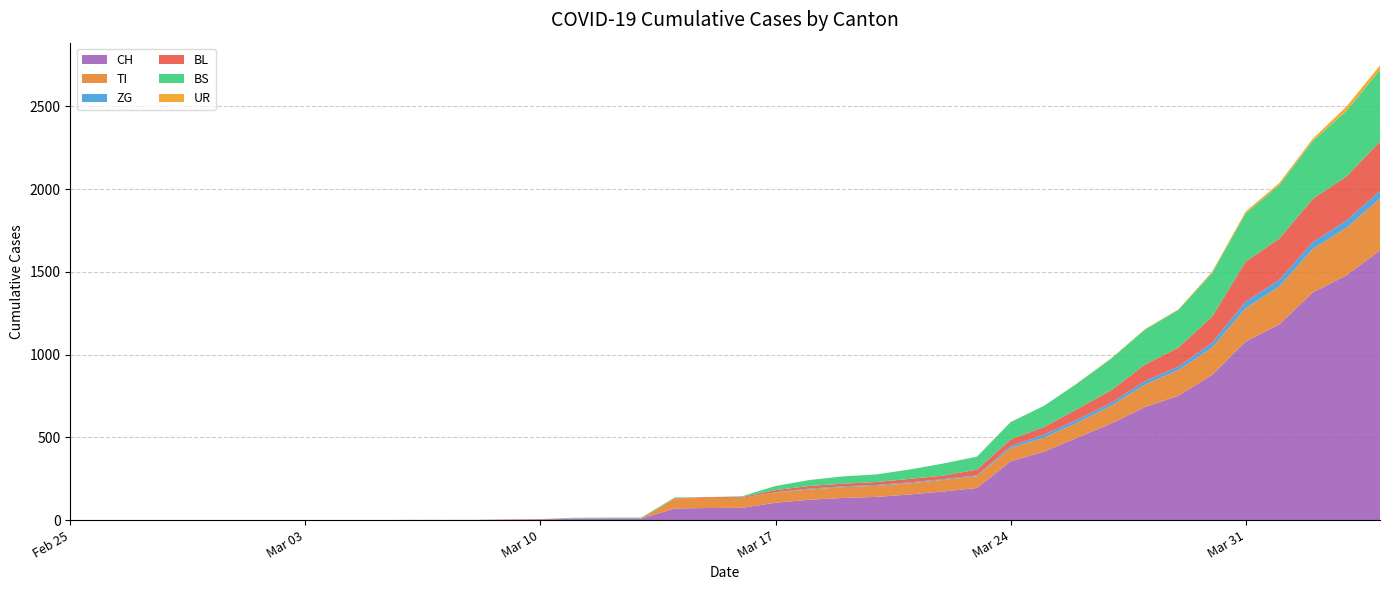

Reading left to right, extract all data points from this chart.

CH: 2020-02-25=0	2020-02-26=0	2020-02-27=0	2020-02-28=0	2020-02-29=0	2020-03-01=0	2020-03-02=0	2020-03-03=0	2020-03-04=0	2020-03-05=0	2020-03-06=1	2020-03-07=1	2020-03-08=1	2020-03-09=3	2020-03-10=4	2020-03-11=8	2020-03-12=9	2020-03-13=9	2020-03-14=70	2020-03-15=73	2020-03-16=74	2020-03-17=105	2020-03-18=123	2020-03-19=134	2020-03-20=140	2020-03-21=155	2020-03-22=173	2020-03-23=194	2020-03-24=355	2020-03-25=414	2020-03-26=499	2020-03-27=584	2020-03-28=683	2020-03-29=752	2020-03-30=877	2020-03-31=1079	2020-04-01=1183	2020-04-02=1376	2020-04-03=1479	2020-04-04=1630
TI: 2020-02-25=0	2020-02-26=0	2020-02-27=0	2020-02-28=0	2020-02-29=0	2020-03-01=0	2020-03-02=0	2020-03-03=0	2020-03-04=0	2020-03-05=0	2020-03-06=0	2020-03-07=0	2020-03-08=0	2020-03-09=0	2020-03-10=0	2020-03-11=0	2020-03-12=0	2020-03-13=0	2020-03-14=61	2020-03-15=61	2020-03-16=61	2020-03-17=62	2020-03-18=62	2020-03-19=65	2020-03-20=67	2020-03-21=68	2020-03-22=70	2020-03-23=71	2020-03-24=80	2020-03-25=85	2020-03-26=91	2020-03-27=107	2020-03-28=136	2020-03-29=155	2020-03-30=165	2020-03-31=202	2020-04-01=229	2020-04-02=263	2020-04-03=287	2020-04-04=314
ZG: 2020-02-25=0	2020-02-26=0	2020-02-27=0	2020-02-28=0	2020-02-29=0	2020-03-01=0	2020-03-02=0	2020-03-03=0	2020-03-04=0	2020-03-05=0	2020-03-06=0	2020-03-07=0	2020-03-08=0	2020-03-09=0	2020-03-10=0	2020-03-11=0	2020-03-12=0	2020-03-13=0	2020-03-14=0	2020-03-15=0	2020-03-16=0	2020-03-17=1	2020-03-18=5	2020-03-19=5	2020-03-20=5	2020-03-21=5	2020-03-22=5	2020-03-23=5	2020-03-24=12	2020-03-25=18	2020-03-26=18	2020-03-27=18	2020-03-28=21	2020-03-29=21	2020-03-30=29	2020-03-31=39	2020-04-01=40	2020-04-02=41	2020-04-03=44	2020-04-04=46
BL: 2020-02-25=0	2020-02-26=0	2020-02-27=0	2020-02-28=0	2020-02-29=0	2020-03-01=0	2020-03-02=0	2020-03-03=0	2020-03-04=0	2020-03-05=0	2020-03-06=0	2020-03-07=0	2020-03-08=0	2020-03-09=1	2020-03-10=2	2020-03-11=2	2020-03-12=2	2020-03-13=2	2020-03-14=2	2020-03-15=5	2020-03-16=5	2020-03-17=13	2020-03-18=16	2020-03-19=16	2020-03-20=18	2020-03-21=21	2020-03-22=21	2020-03-23=35	2020-03-24=40	2020-03-25=46	2020-03-26=65	2020-03-27=76	2020-03-28=100	2020-03-29=115	2020-03-30=158	2020-03-31=242	2020-04-01=249	2020-04-02=262	2020-04-03=266	2020-04-04=298
BS: 2020-02-25=0	2020-02-26=0	2020-02-27=0	2020-02-28=0	2020-02-29=0	2020-03-01=0	2020-03-02=0	2020-03-03=0	2020-03-04=0	2020-03-05=0	2020-03-06=0	2020-03-07=0	2020-03-08=0	2020-03-09=0	2020-03-10=0	2020-03-11=4	2020-03-12=4	2020-03-13=4	2020-03-14=4	2020-03-15=0	2020-03-16=4	2020-03-17=25	2020-03-18=36	2020-03-19=44	2020-03-20=46	2020-03-21=57	2020-03-22=73	2020-03-23=78	2020-03-24=105	2020-03-25=128	2020-03-26=155	2020-03-27=191	2020-03-28=211	2020-03-29=228	2020-03-30=263	2020-03-31=292	2020-04-01=323	2020-04-02=350	2020-04-03=397	2020-04-04=434
UR: 2020-02-25=0	2020-02-26=0	2020-02-27=0	2020-02-28=0	2020-02-29=0	2020-03-01=0	2020-03-02=0	2020-03-03=0	2020-03-04=0	2020-03-05=0	2020-03-06=0	2020-03-07=0	2020-03-08=0	2020-03-09=0	2020-03-10=0	2020-03-11=0	2020-03-12=0	2020-03-13=0	2020-03-14=0	2020-03-15=0	2020-03-16=0	2020-03-17=0	2020-03-18=0	2020-03-19=0	2020-03-20=0	2020-03-21=0	2020-03-22=0	2020-03-23=1	2020-03-24=1	2020-03-25=0	2020-03-26=2	2020-03-27=3	2020-03-28=3	2020-03-29=3	2020-03-30=9	2020-03-31=11	2020-04-01=13	2020-04-02=13	2020-04-03=26	2020-04-04=26